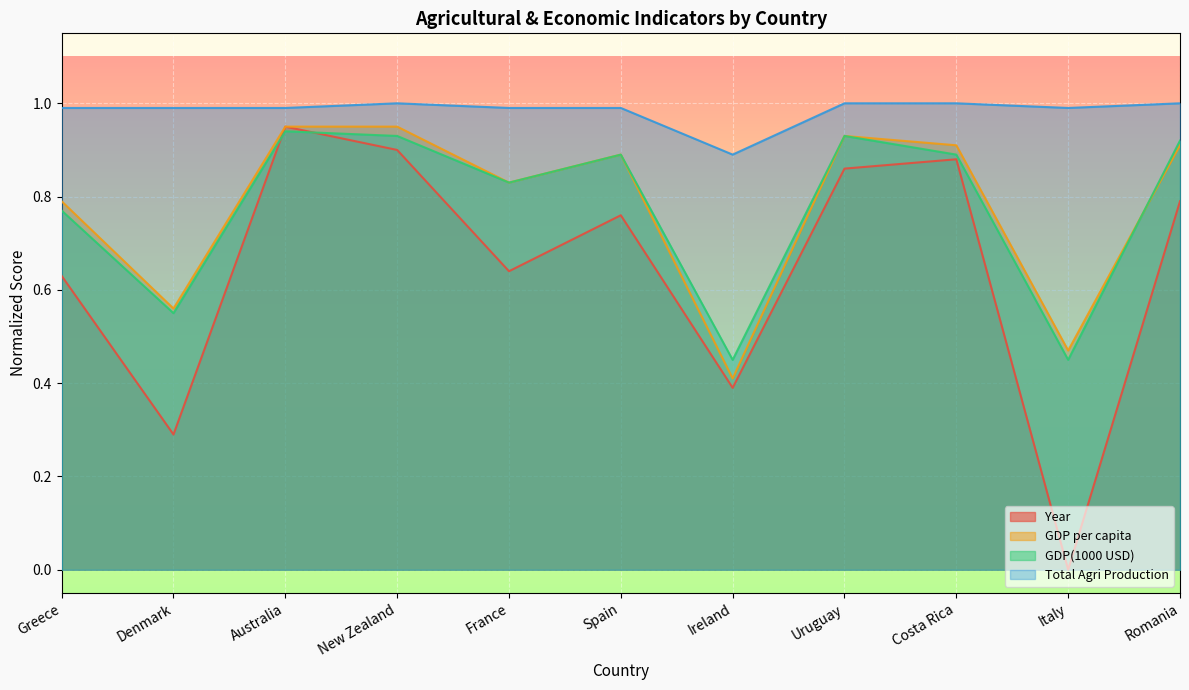

What is the label of the 10th point from the left?

Italy